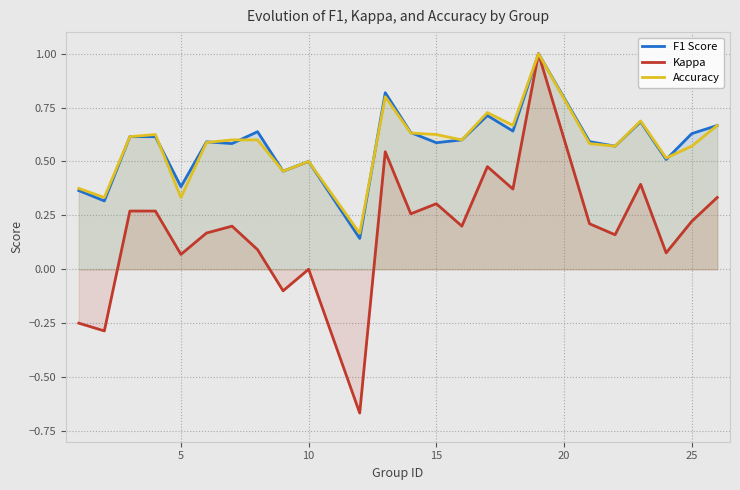

Does the chart display data point markers on the line(s)?

No